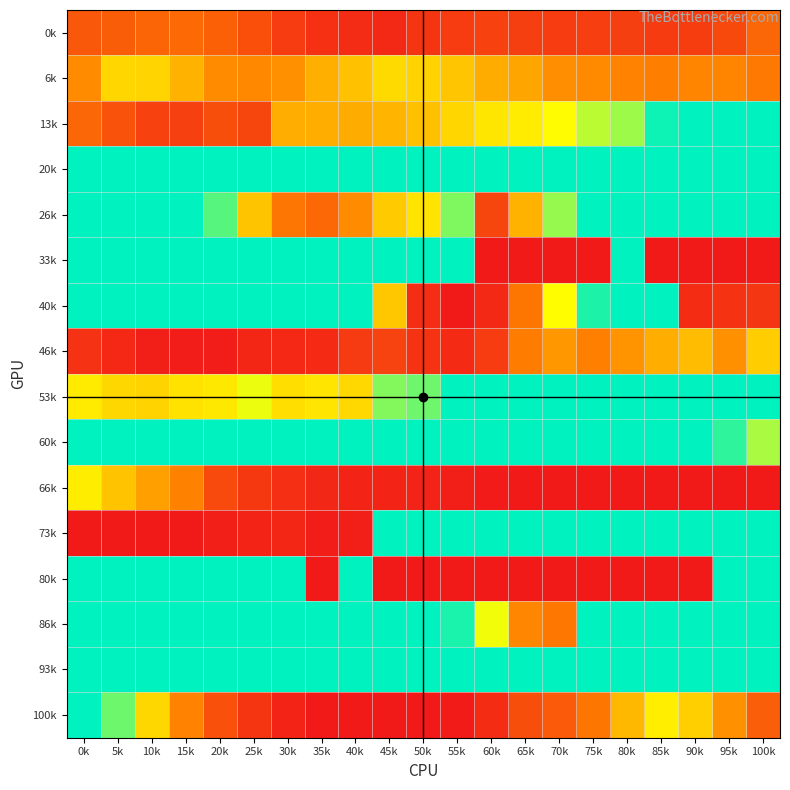

At which category is the sum across all series the highest?

0k